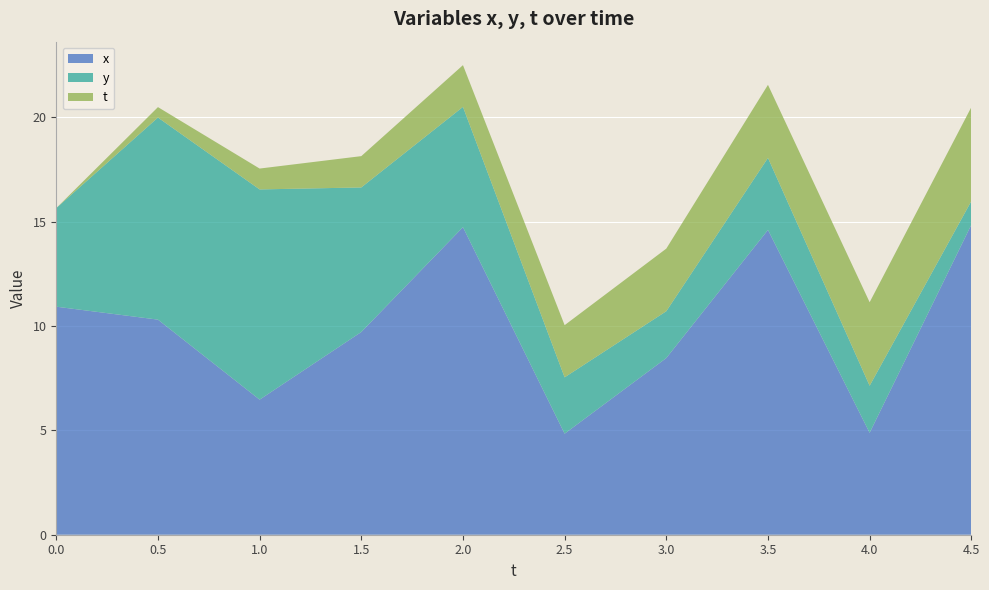

Reading left to right, extract all data points from this chart.

x: 0.0=10.9	0.5=10.3	1.0=6.5	1.5=9.7	2.0=14.7	2.5=4.8	3.0=8.5	3.5=14.6	4.0=4.9	4.5=14.9
y: 0.0=4.7	0.5=9.7	1.0=10.1	1.5=6.9	2.0=5.8	2.5=2.7	3.0=2.2	3.5=3.5	4.0=2.3	4.5=1.1
t: 0.0=0.0	0.5=0.5	1.0=1.0	1.5=1.5	2.0=2.0	2.5=2.5	3.0=3.0	3.5=3.5	4.0=4.0	4.5=4.5